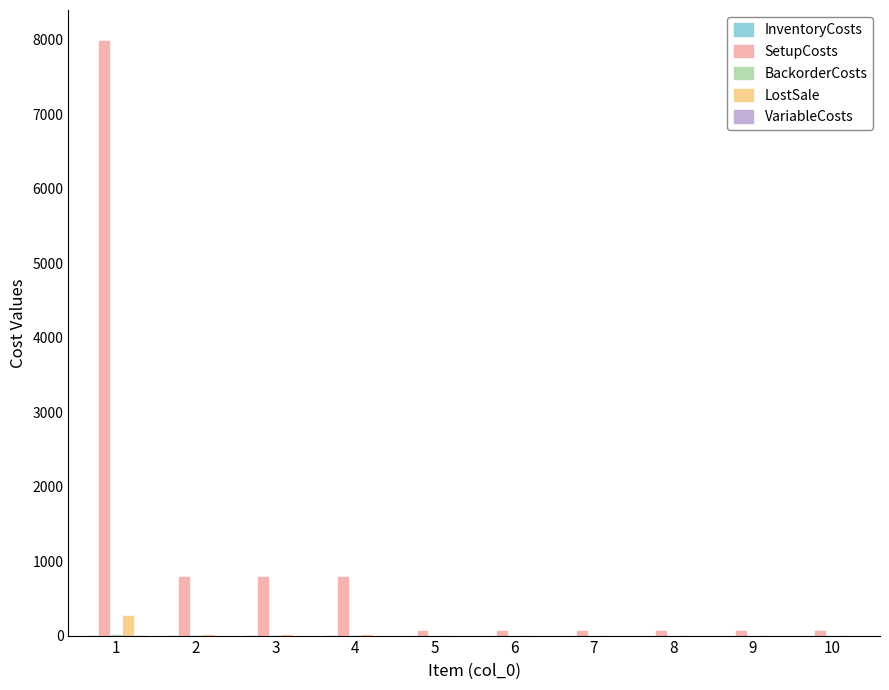

Between 1 and 7, which series saw the biggest shift?

SetupCosts